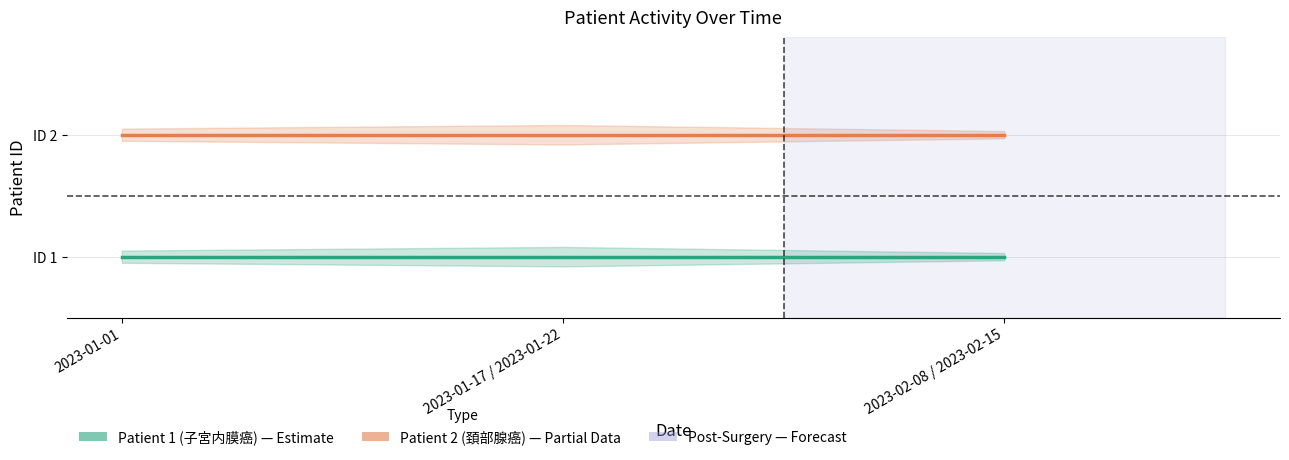

The Patient 1 (子宮内膜癌) series shows 0 at 2023-01-17 / 2023-01-22. True or false?

False